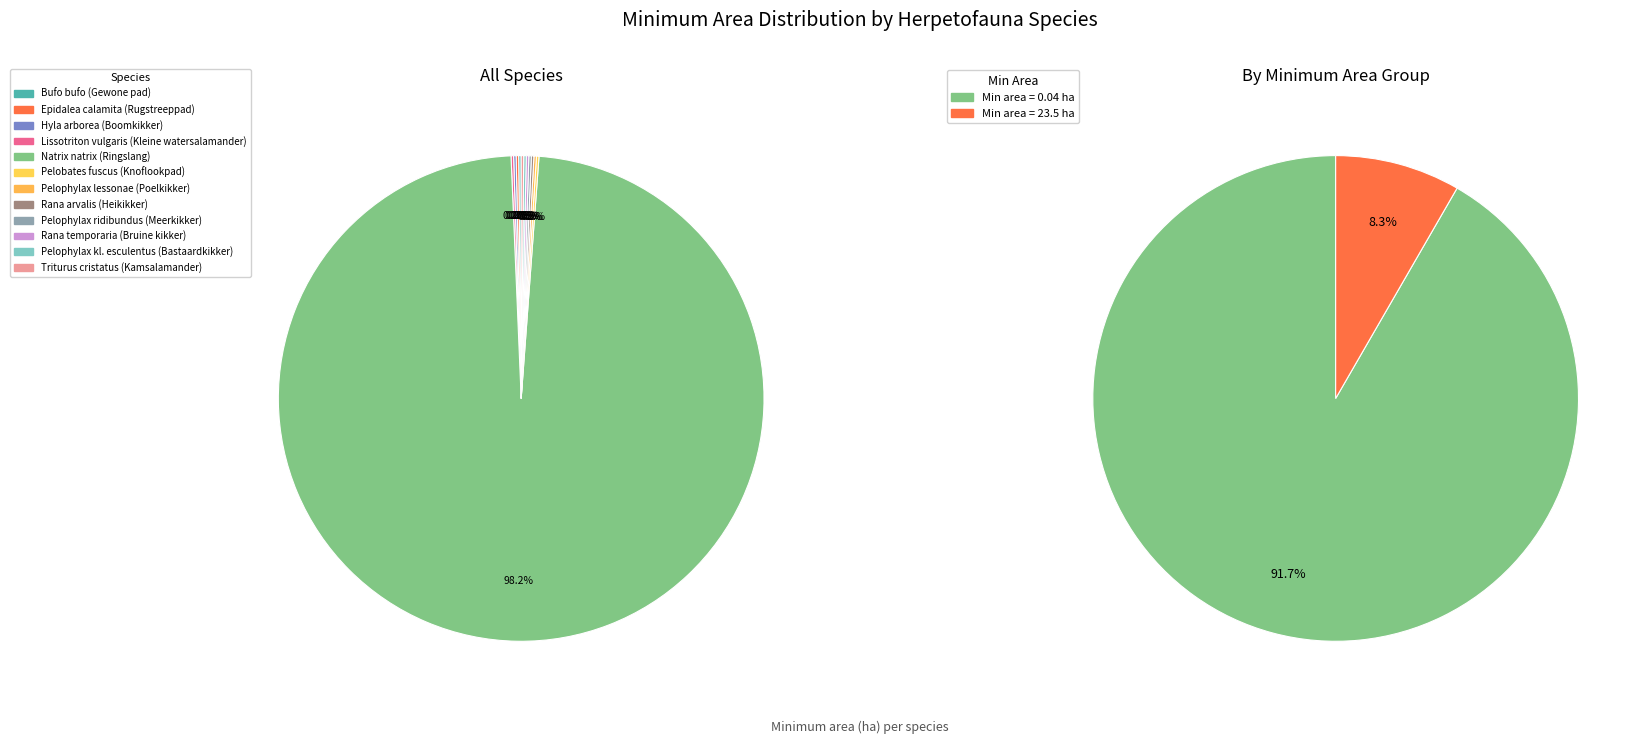

Count the number of slices in the pie.

12